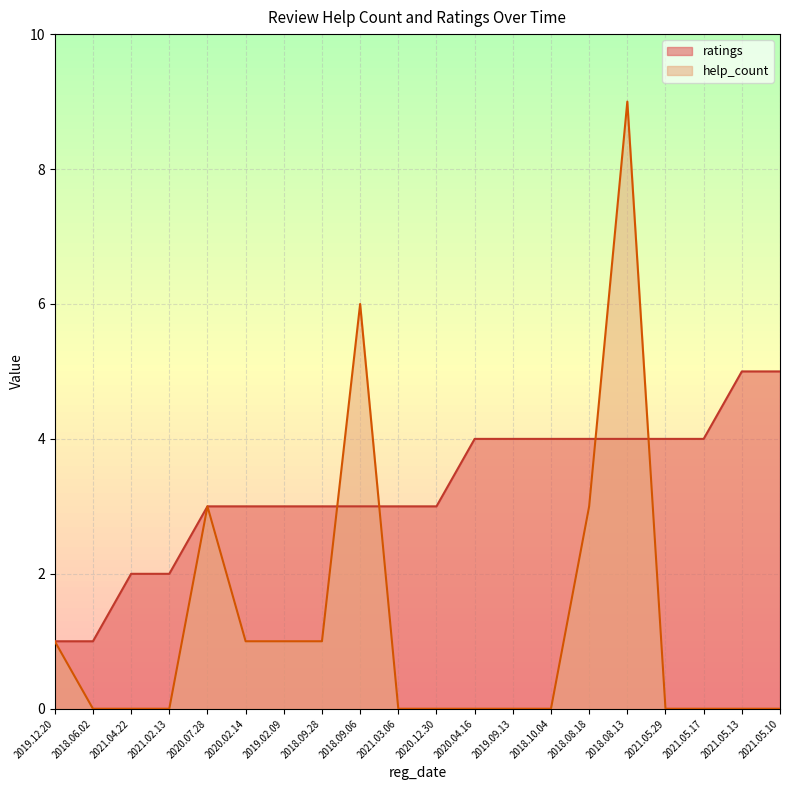

Which category has the highest value in the ratings series?

2021.05.13